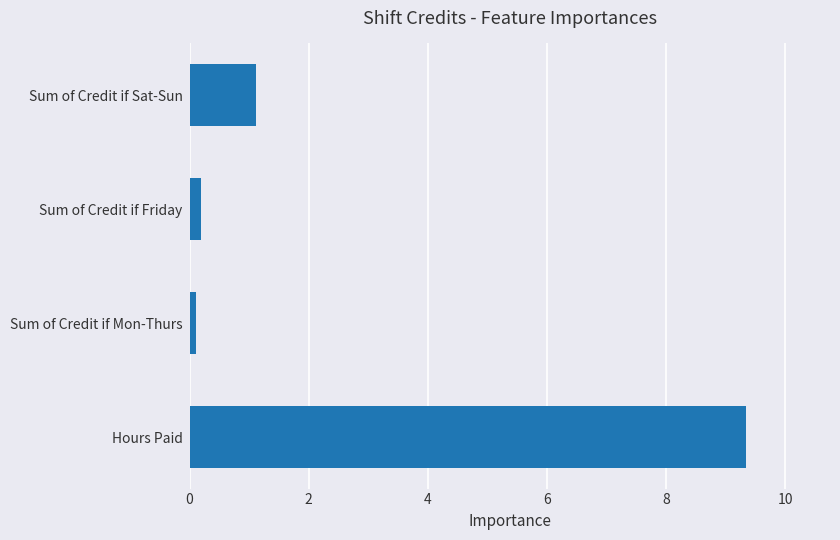

The value at Sum of Credit if Sat-Sun is 1.1. True or false?

True